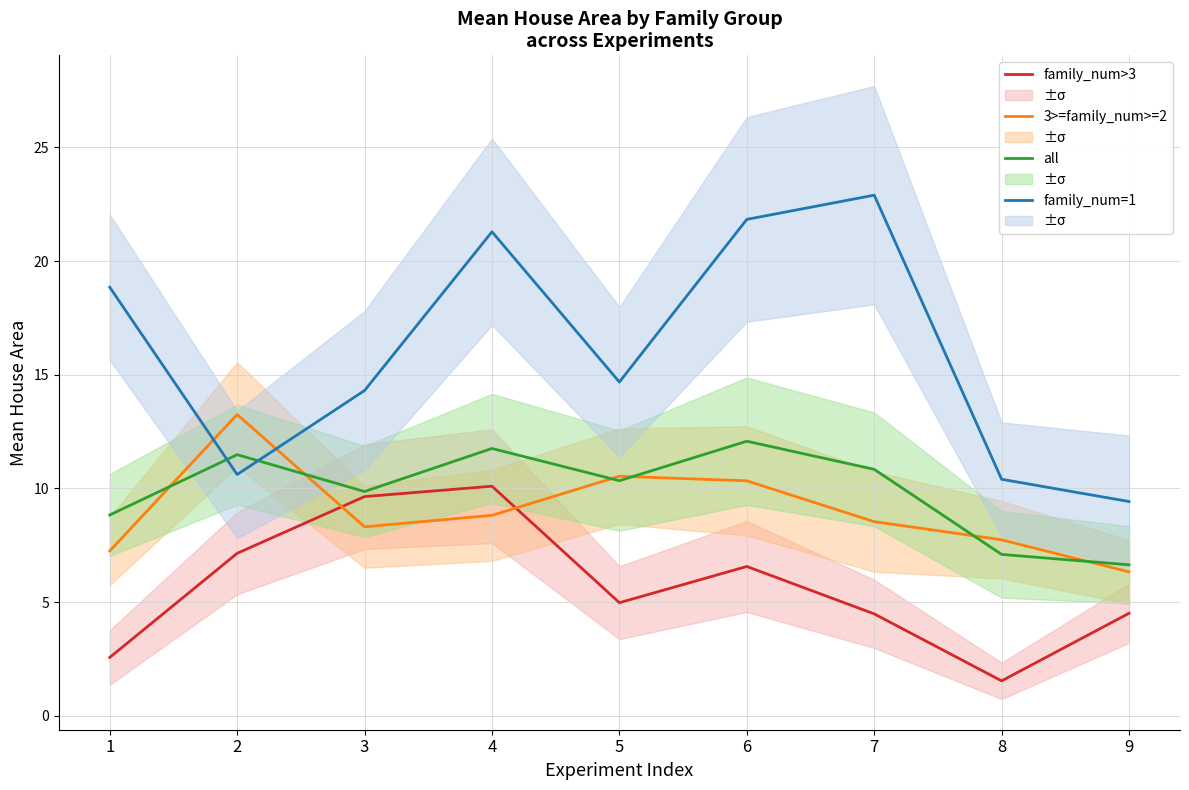

What is the lowest value of the all series?

6.6